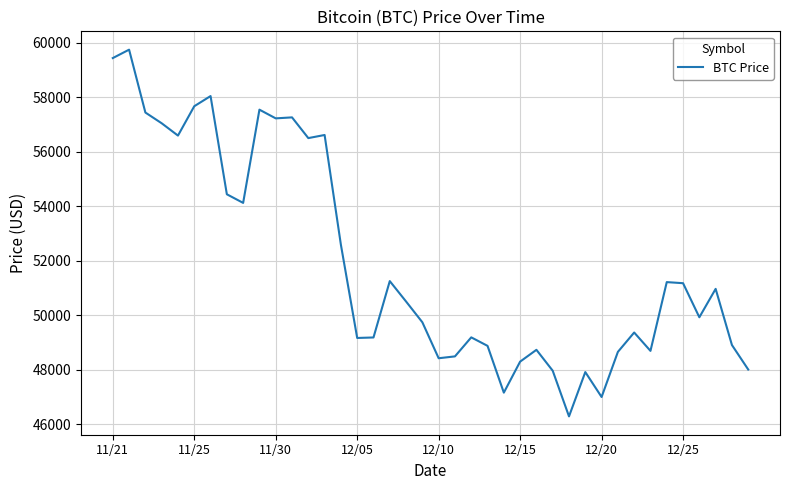

What is the maximum value shown in the chart?

59749